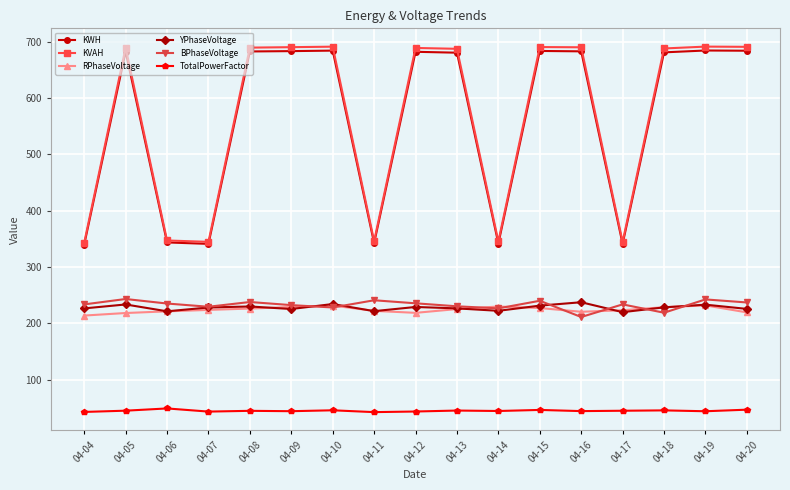

Count the number of data series in this chart.

6